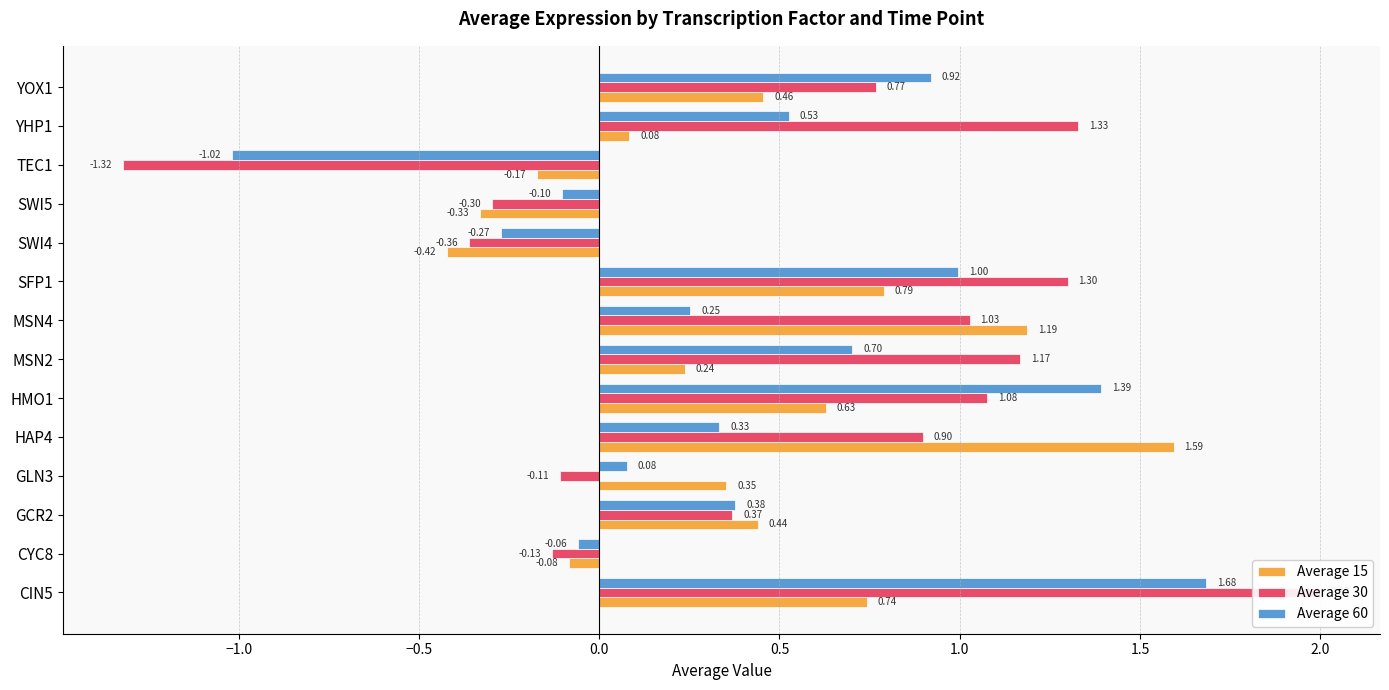

How many data points in Average 15 are above 0?

10